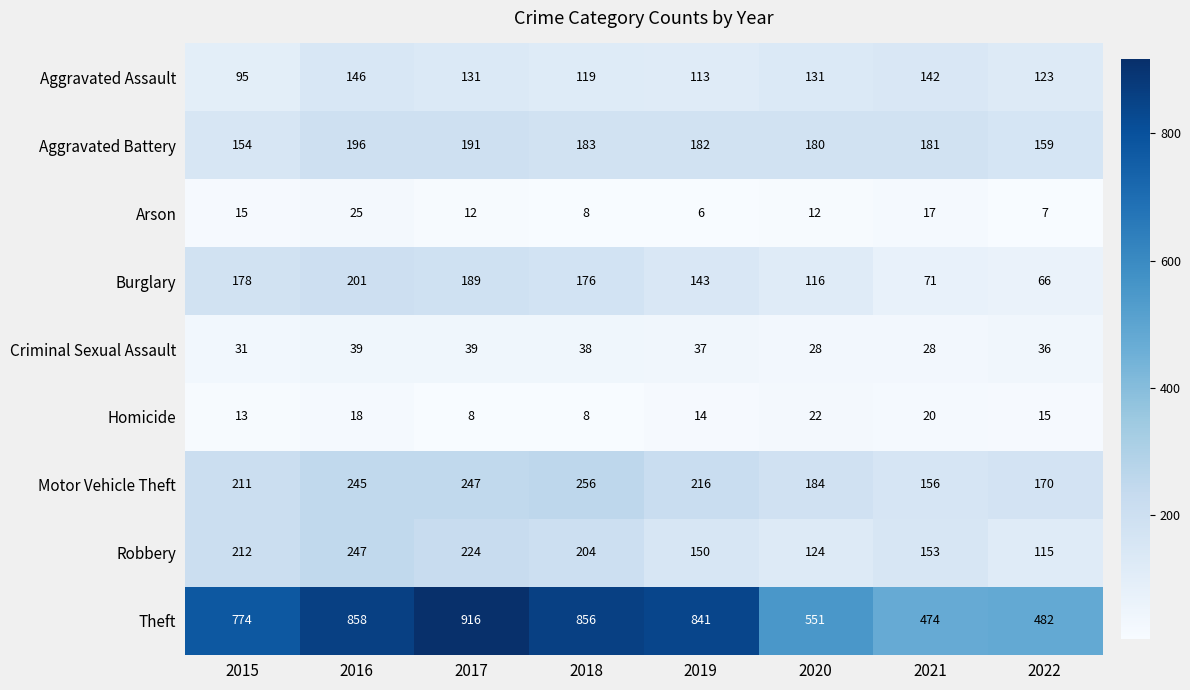

What is the maximum value for Criminal Sexual Assault?

39